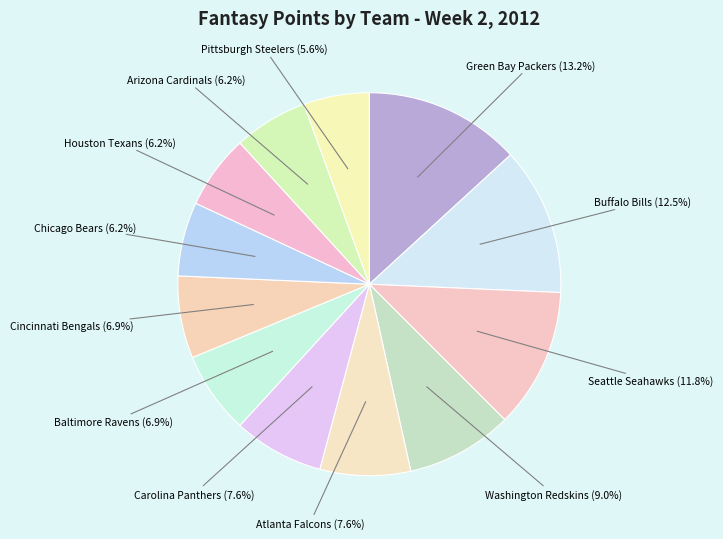

How many segments does this pie chart have?

12